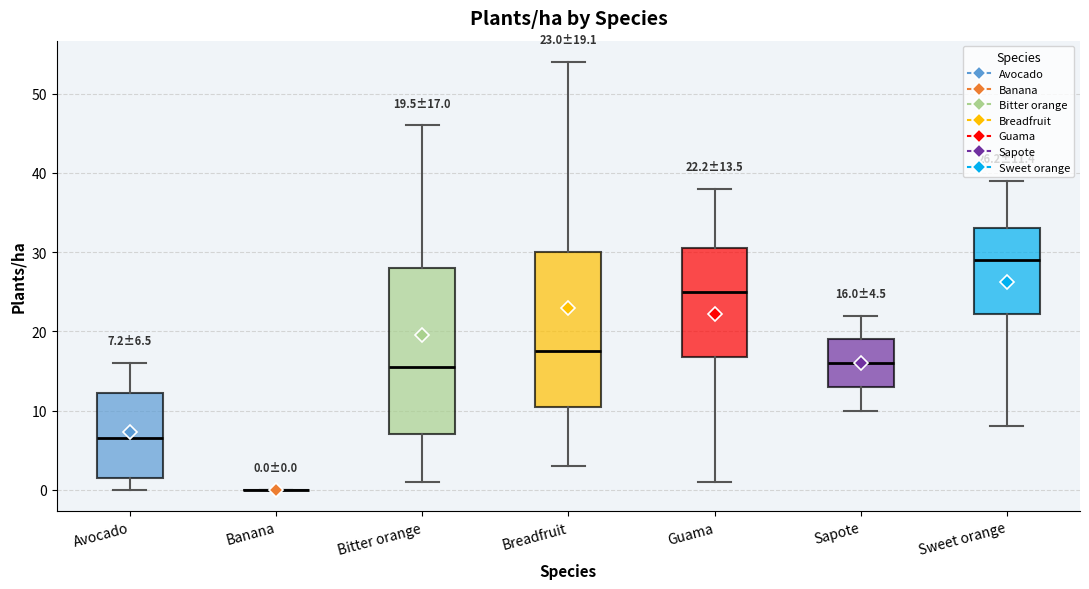

Which box is the tallest, from its lower edge to its upper edge?

Bitter orange